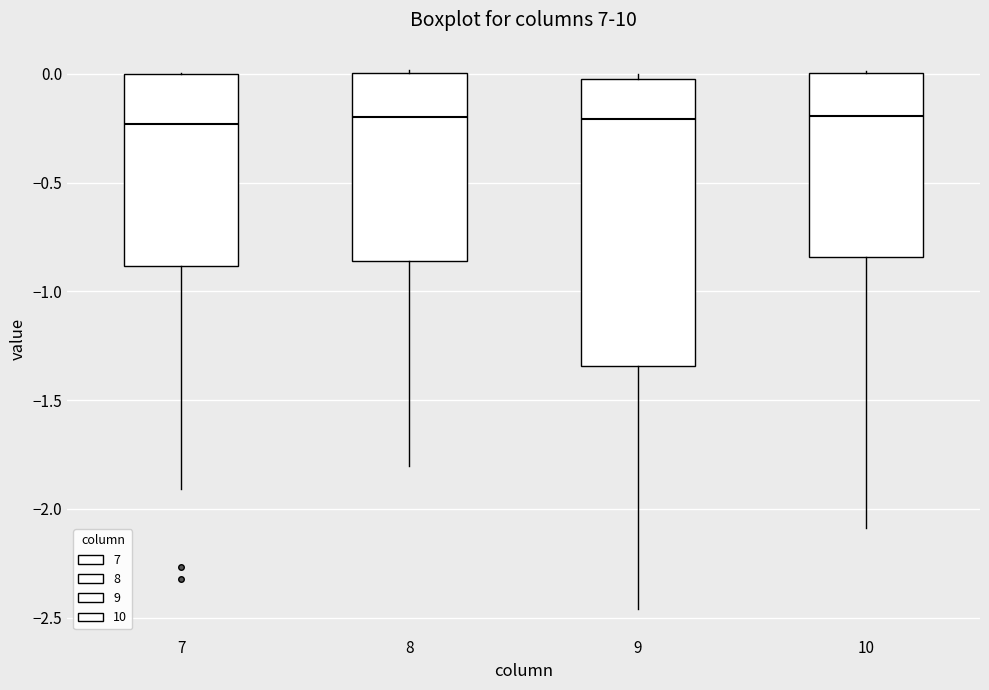

Reading left to right, transcribe this box plot: for each box, give where its median line is, the range the box spans, and where its two whiskers end, as read against the y-axis. The values are not printed on the chart, so give them approximately, as read against the axis.

7: median -0.25, box -0.90 to 0.00, whiskers -1.90 to 0.00
8: median -0.20, box -0.85 to 0.00, whiskers -1.80 to 0.00
9: median -0.20, box -1.35 to 0.00, whiskers -2.45 to 0.00 (just above the box's upper edge)
10: median -0.20, box -0.85 to 0.00, whiskers -2.10 to 0.00